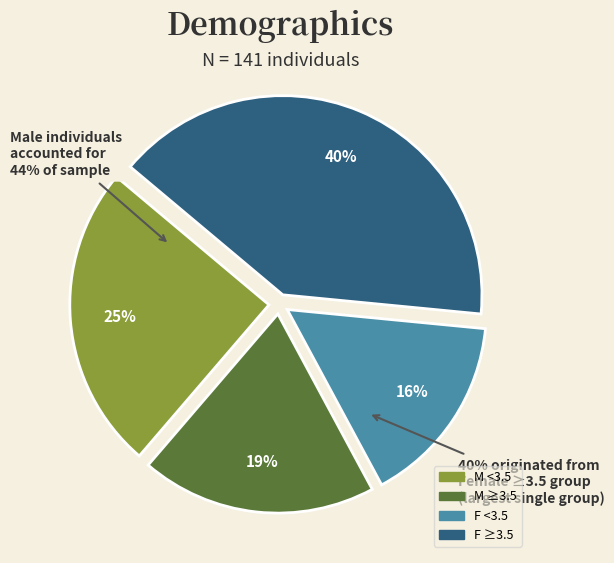

Which has a higher value, F <3.5 or M <3.5?

M <3.5